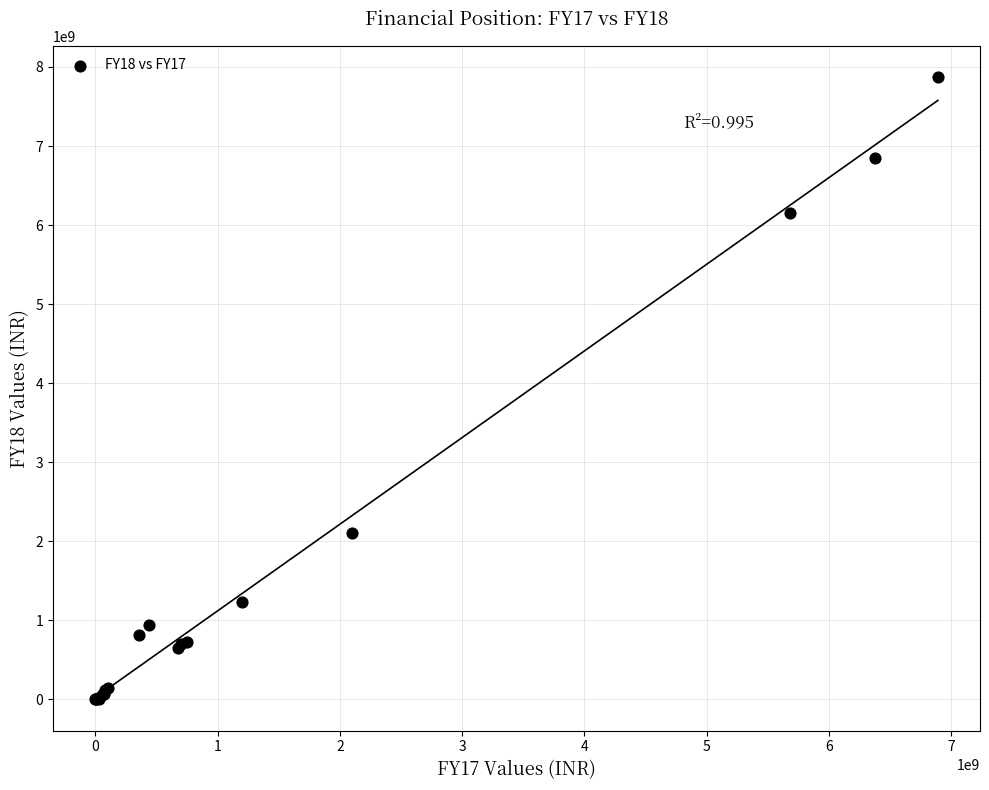

What Y value in the scatter plot is closest to 3936147000?

2110478000